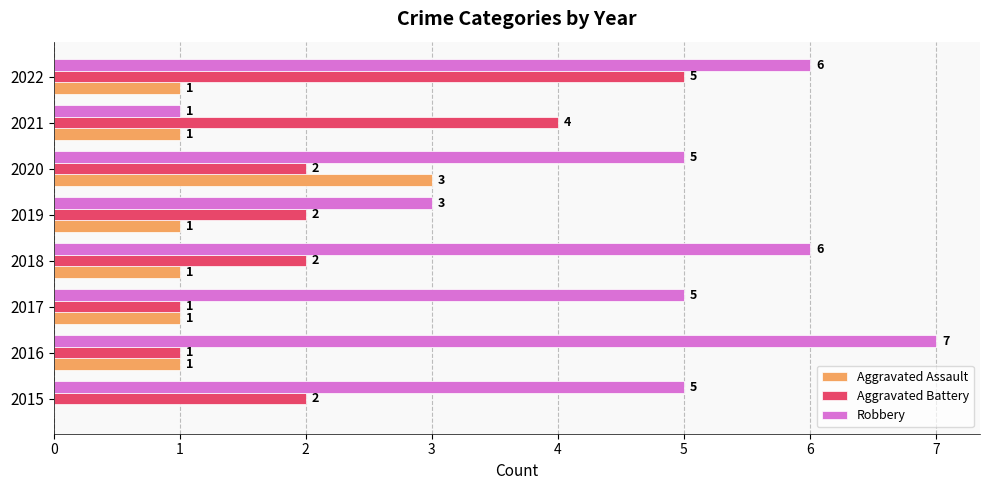

How many Aggravated Battery values are between 2 and 4?

5